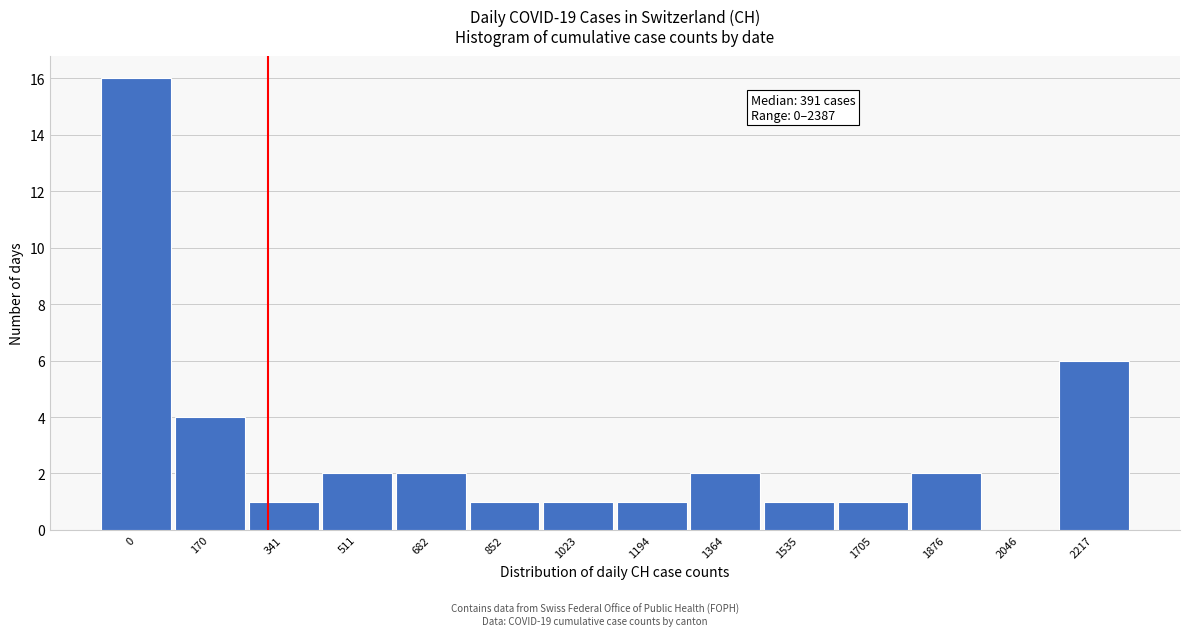

Reading left to right, extract all data points from this chart.

0=16	170=4	341=1	511=2	682=2	852=1	1023=1	1194=1	1364=2	1535=1	1705=1	1876=2	2046=0	2217=6